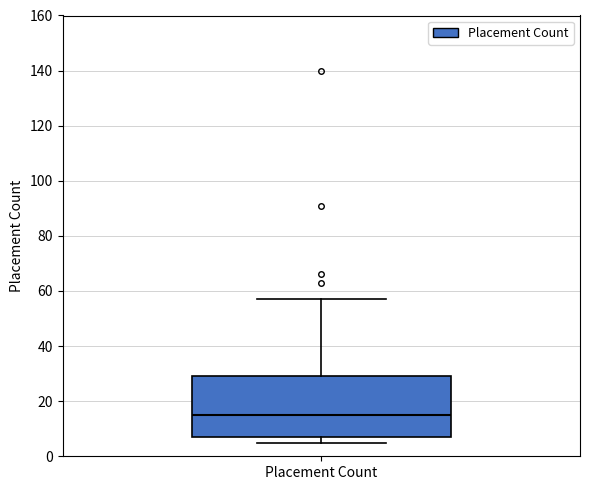

Where does the upper whisker of the box for Placement Count end on the y-axis? The values are not printed on the chart, so give them approximately, as read against the axis.

58